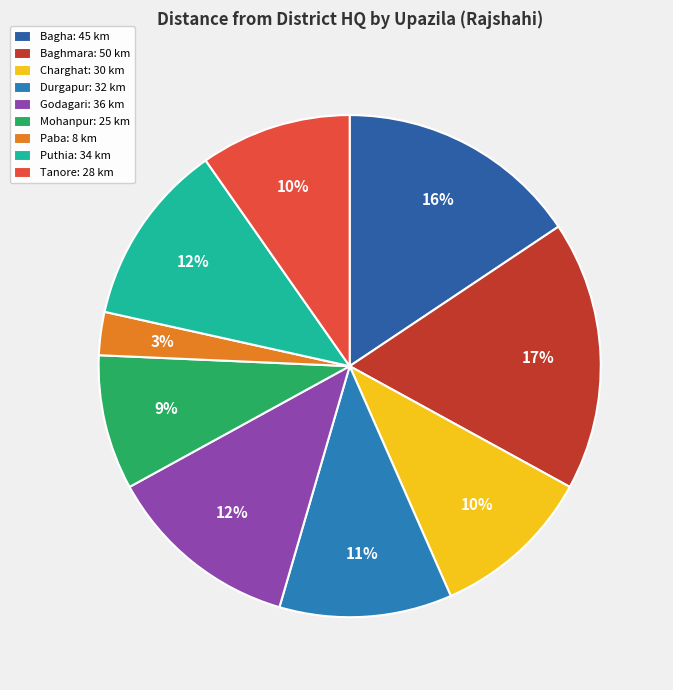

Is Charghat the majority of the pie?

No